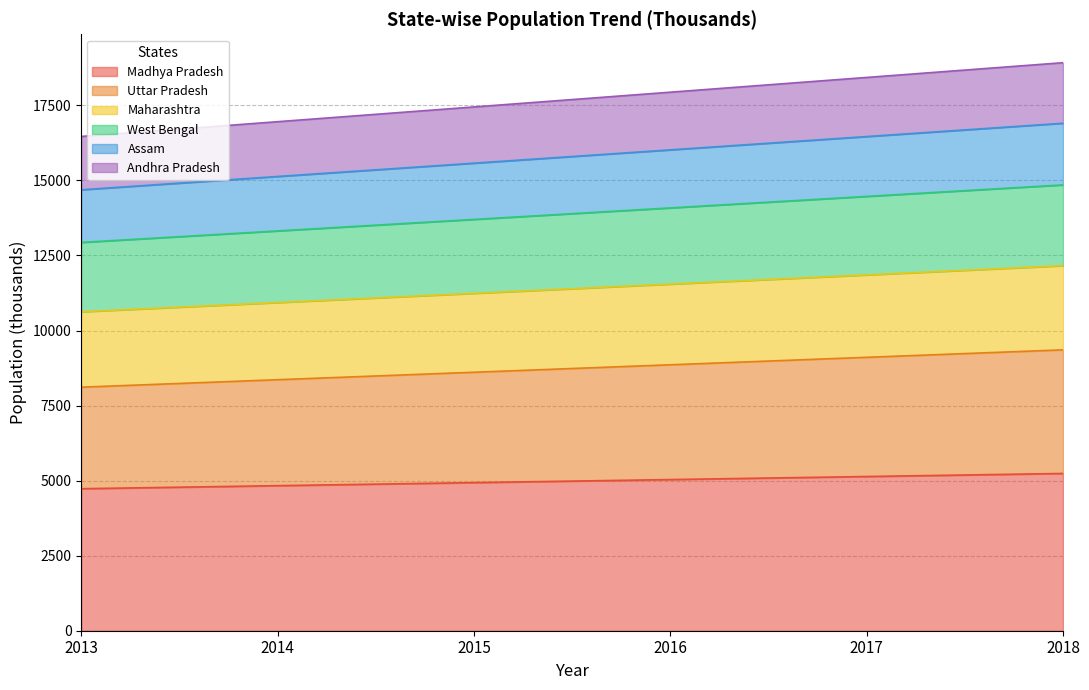

Is it true that Maharashtra equals 18754.9 at 2018?

False